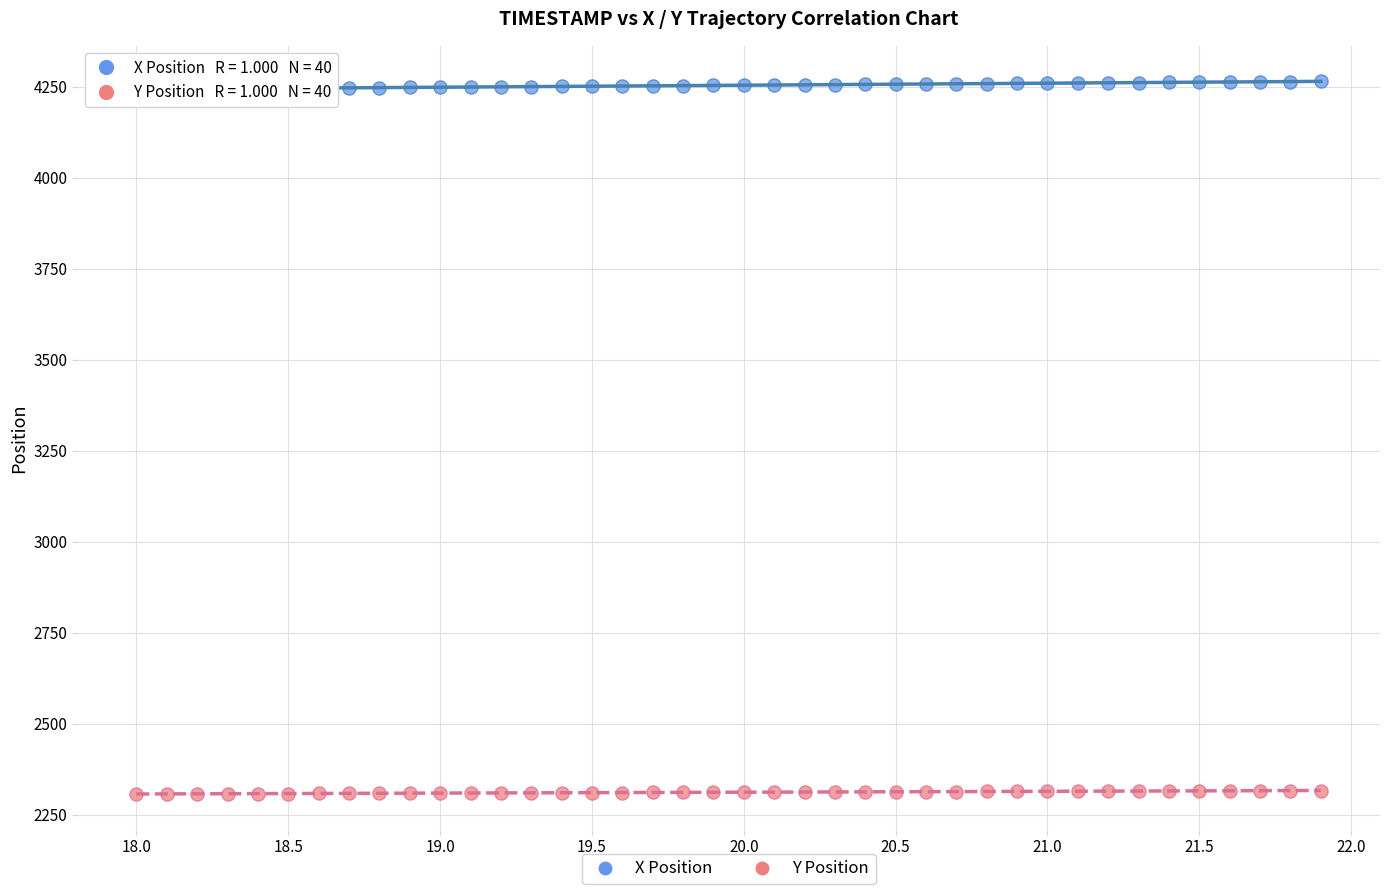

What are all the series names shown in the legend?

X Position, Y Position